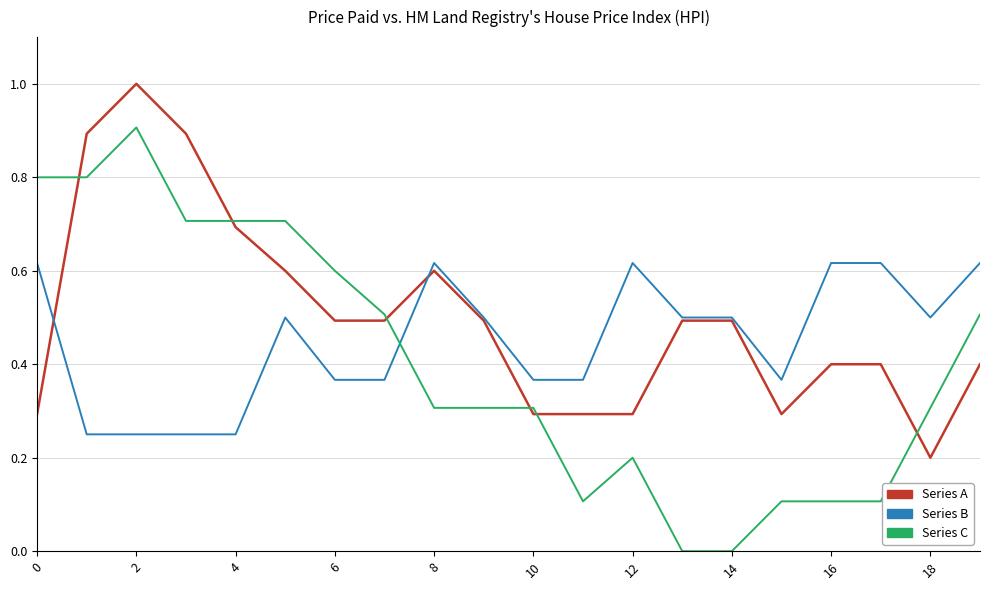

What is the greatest value displayed?

1.0